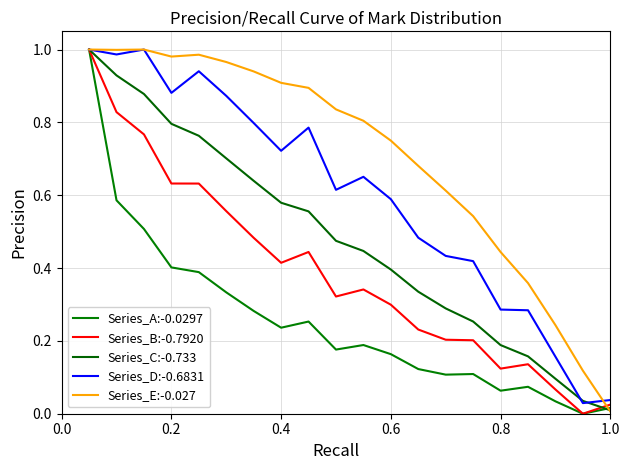

Count the number of data series in this chart.

5